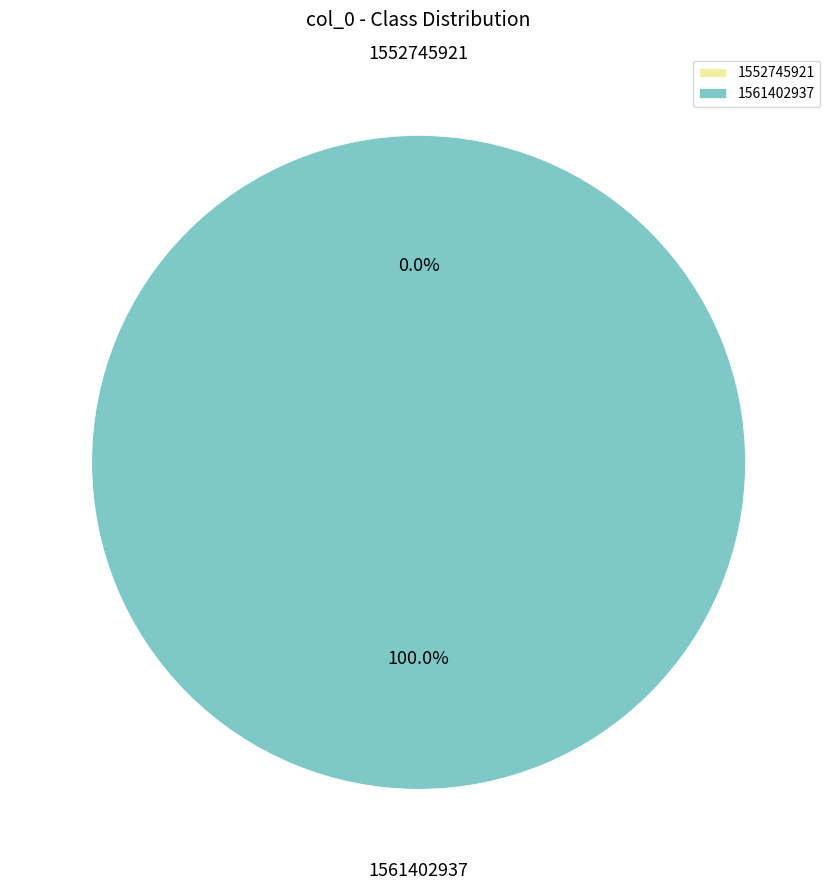

Is it true that 1552745921 is 6% of the pie?

False